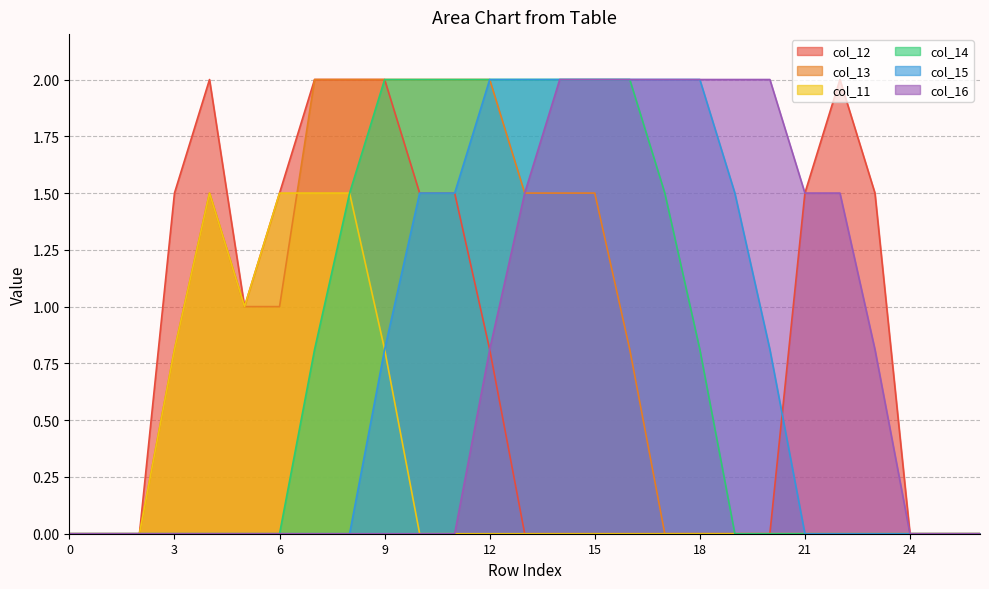

What are all the series names shown in the legend?

col_12, col_13, col_11, col_14, col_15, col_16